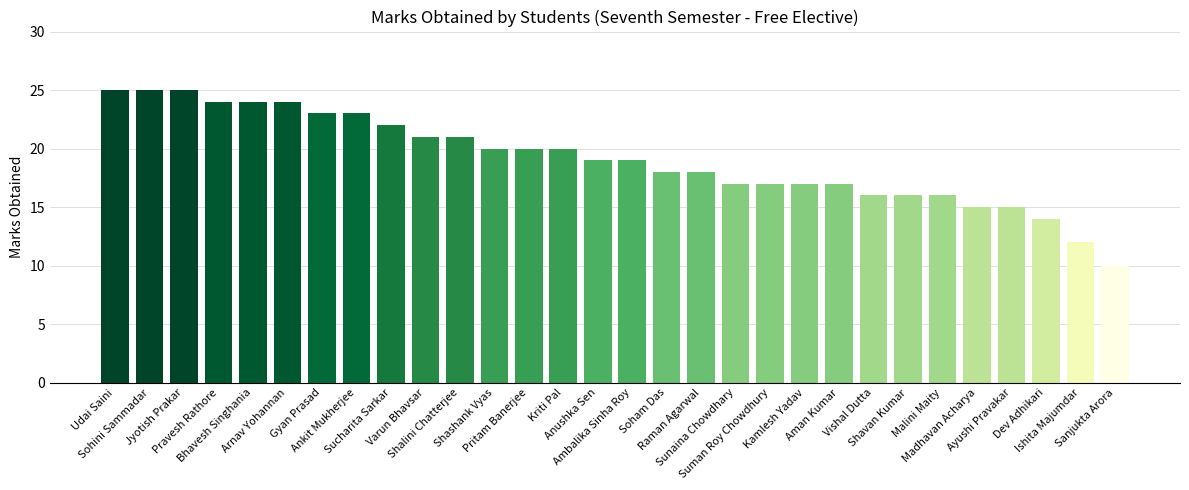

What is the sum of all values?

573